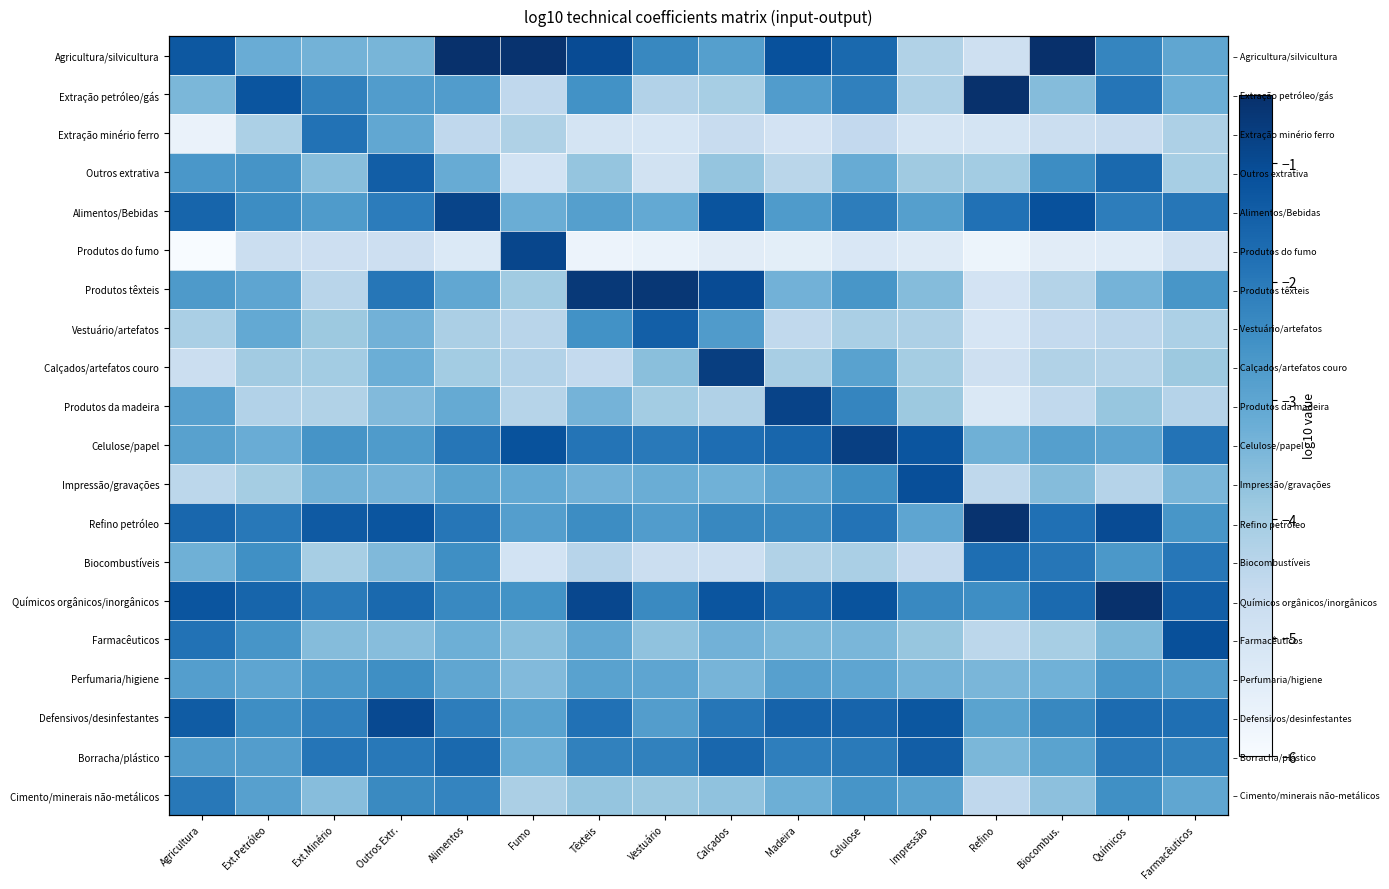

Is it true that Produtos têxteis equals -1.6 at Refino?

False